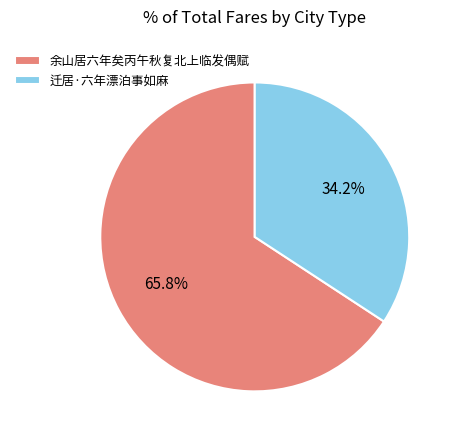

To the nearest percent, what is the average slice percentage?

50%